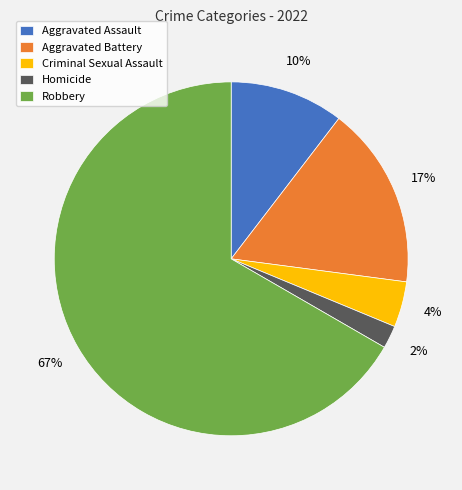

Which has a higher value, Aggravated Battery or Aggravated Assault?

Aggravated Battery